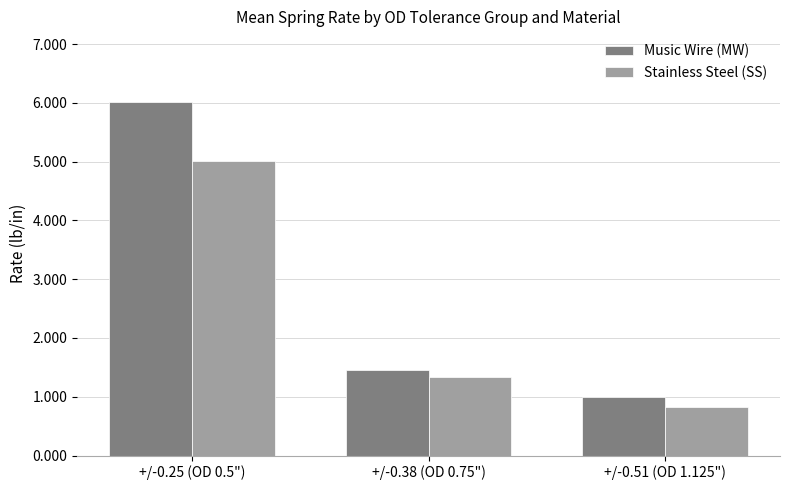

What is the sum of the Music Wire (MW) values at +/-0.51 (OD 1.125") and +/-0.25 (OD 0.5")?

7.0